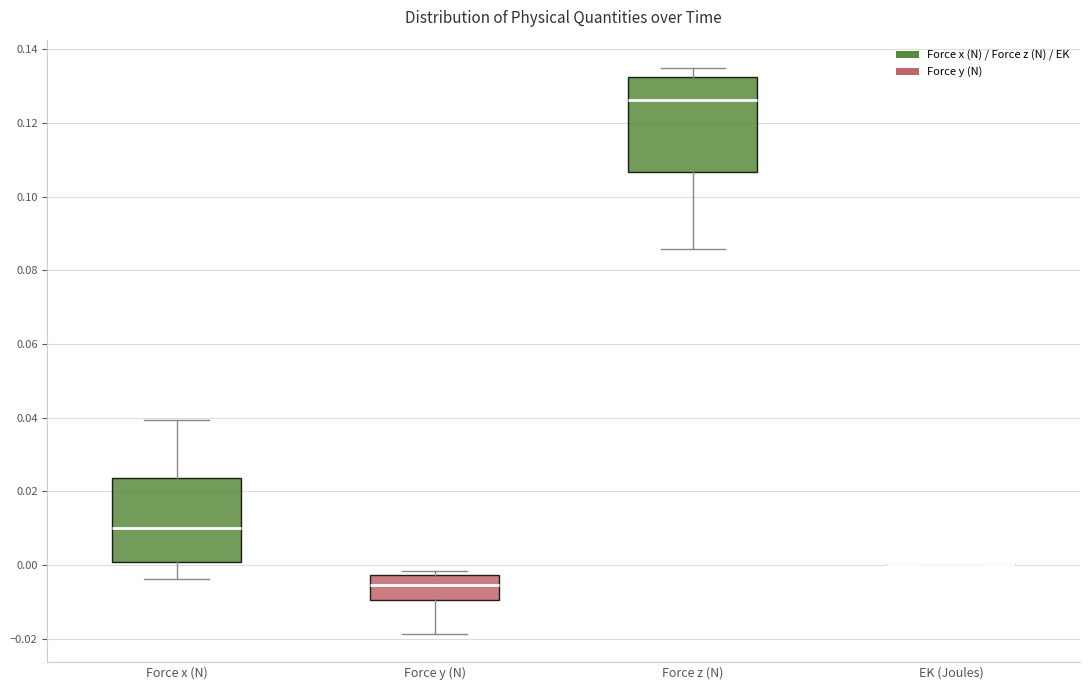

Reading left to right, read every box against the y-axis: the position of its median line, the range the box covers, and the ends of its whiskers. The values are not printed on the chart, so give them approximately, as read against the axis.

Force x (N): median 0.010, box 0.000 to 0.024, whiskers -0.004 to 0.040
Force y (N): median -0.006, box -0.010 to -0.002, whiskers -0.018 to -0.002 (just above the box's upper edge)
Force z (N): median 0.126, box 0.106 to 0.132, whiskers 0.086 to 0.134
EK (Joules): box collapsed to a line at 0.000, whiskers 0.000 to 0.000